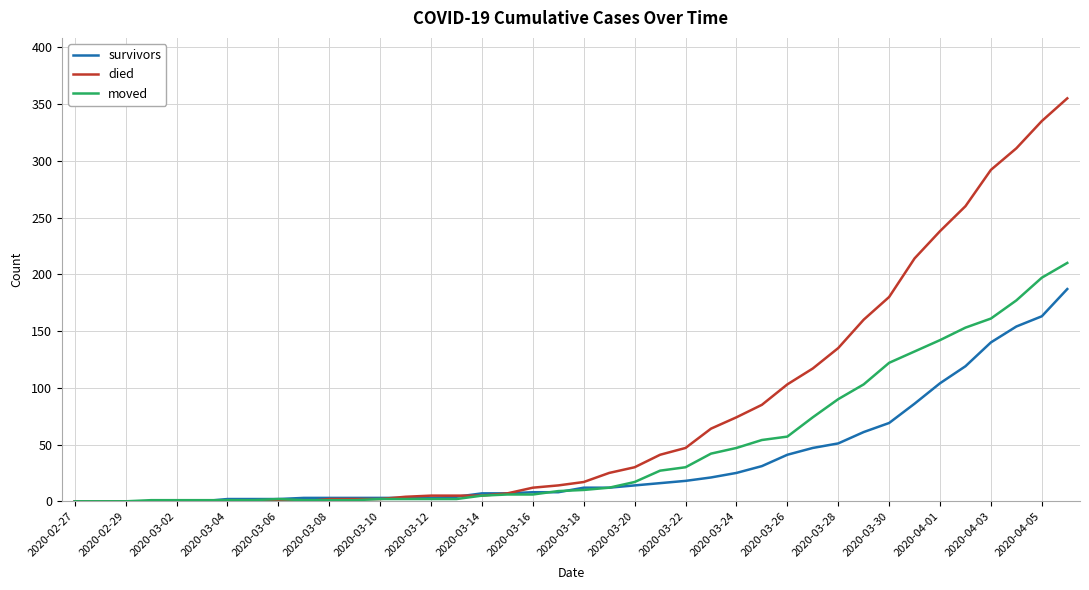

Which series has the widest spread of values?

died